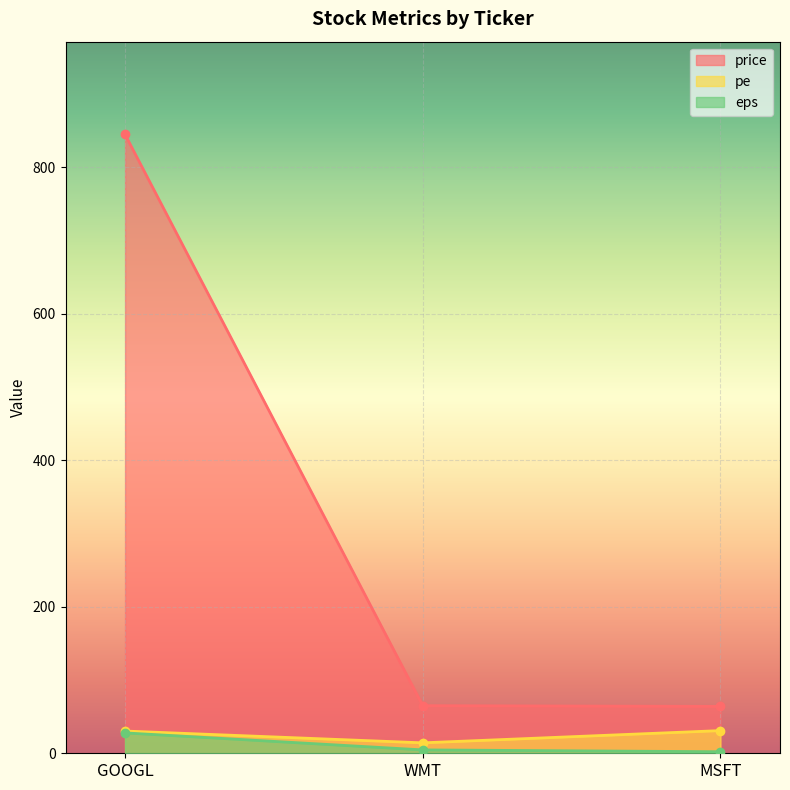

What is the value of the pe point at the 3rd from the left?

31.0